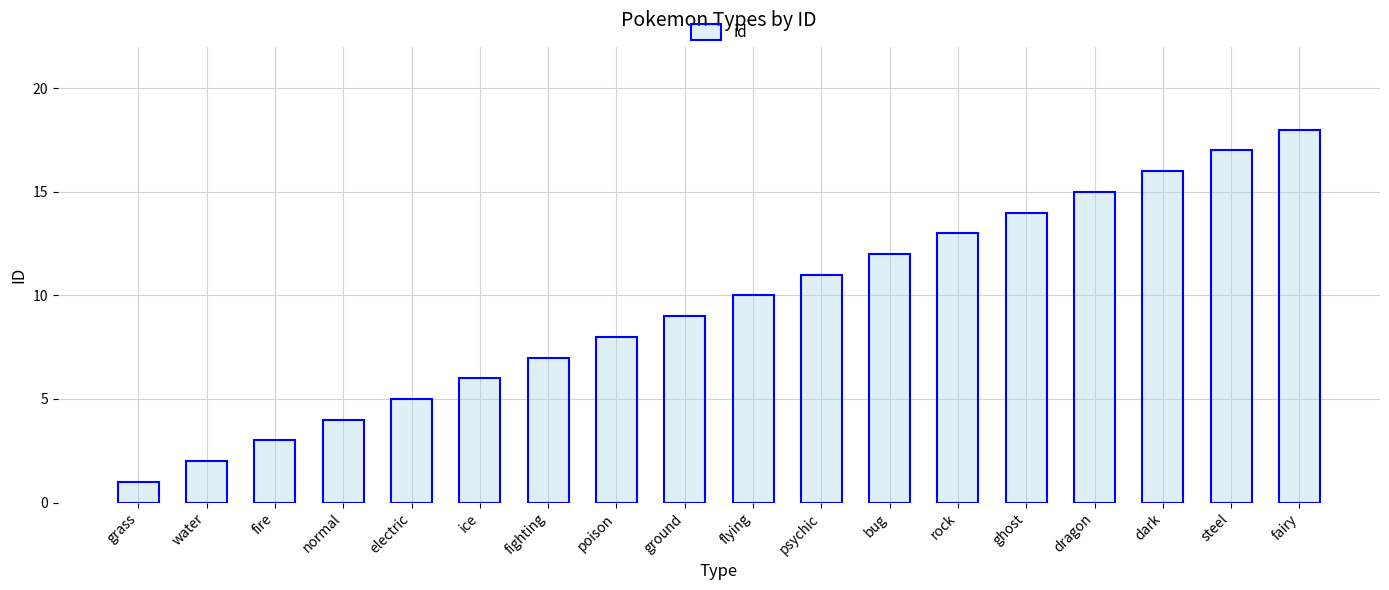

The chart shows a value of 7 at bug. True or false?

False